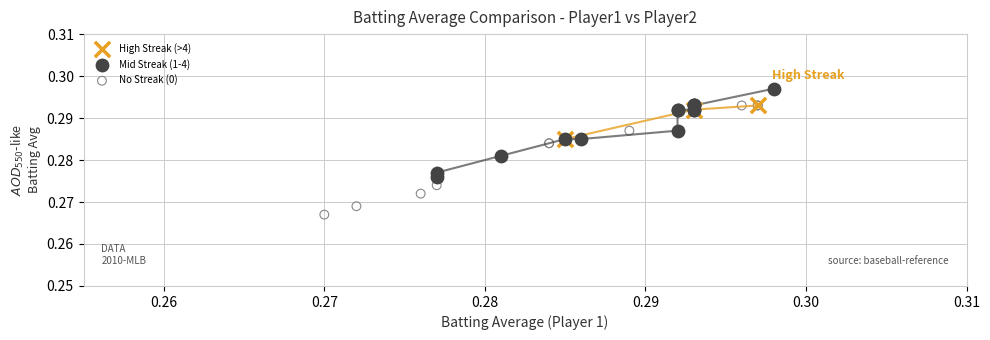

Which series contains the highest Y value?

Mid Streak (1-4)